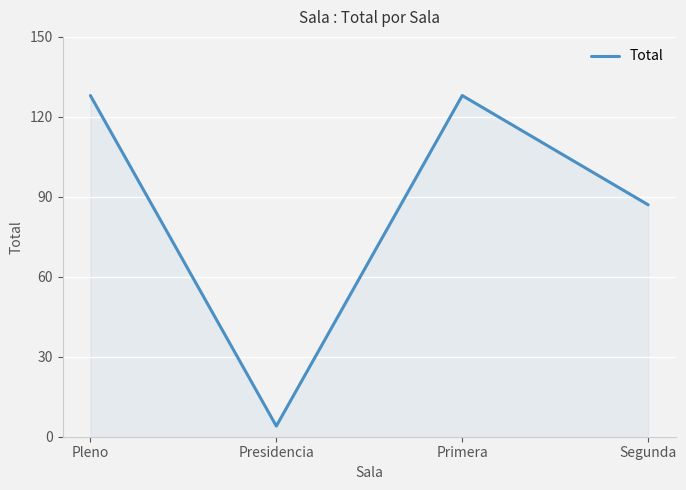

What is the average value?

87